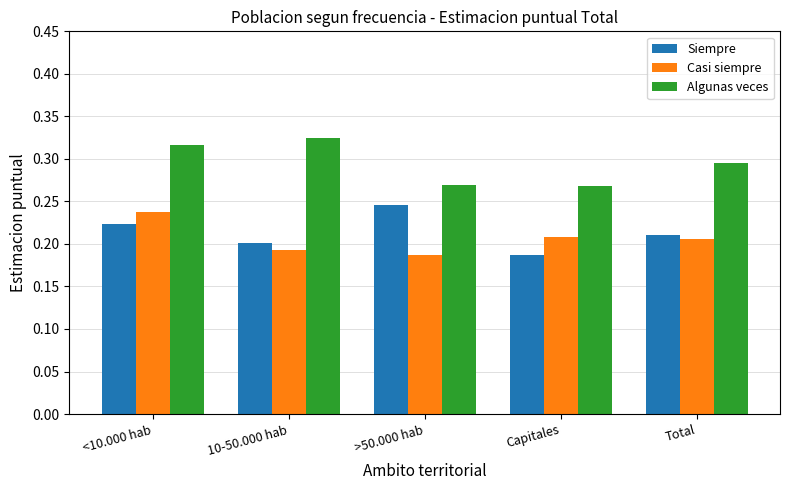

At which category is the sum across all series the highest?

<10.000 hab